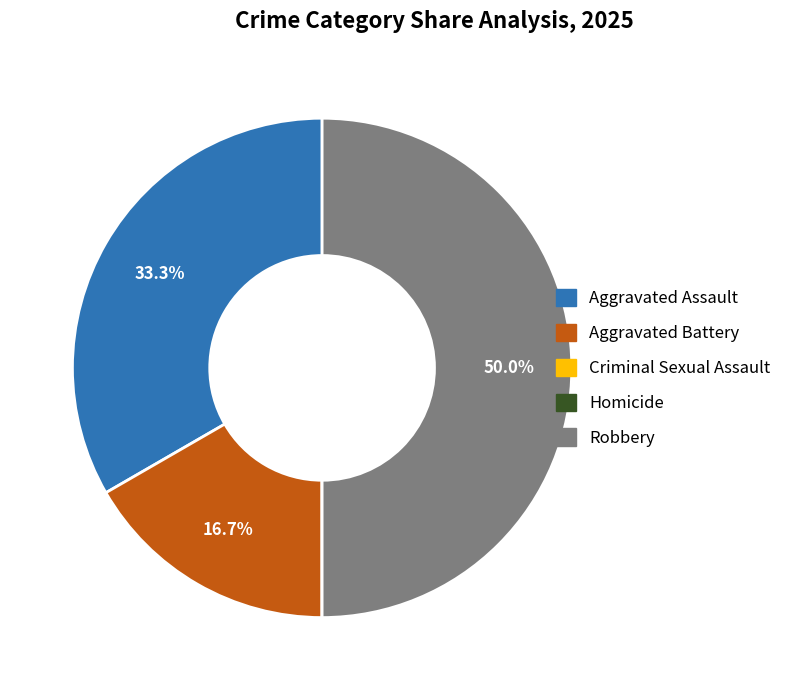

Combined, what portion of the pie is Robbery and Aggravated Battery?

66.7%